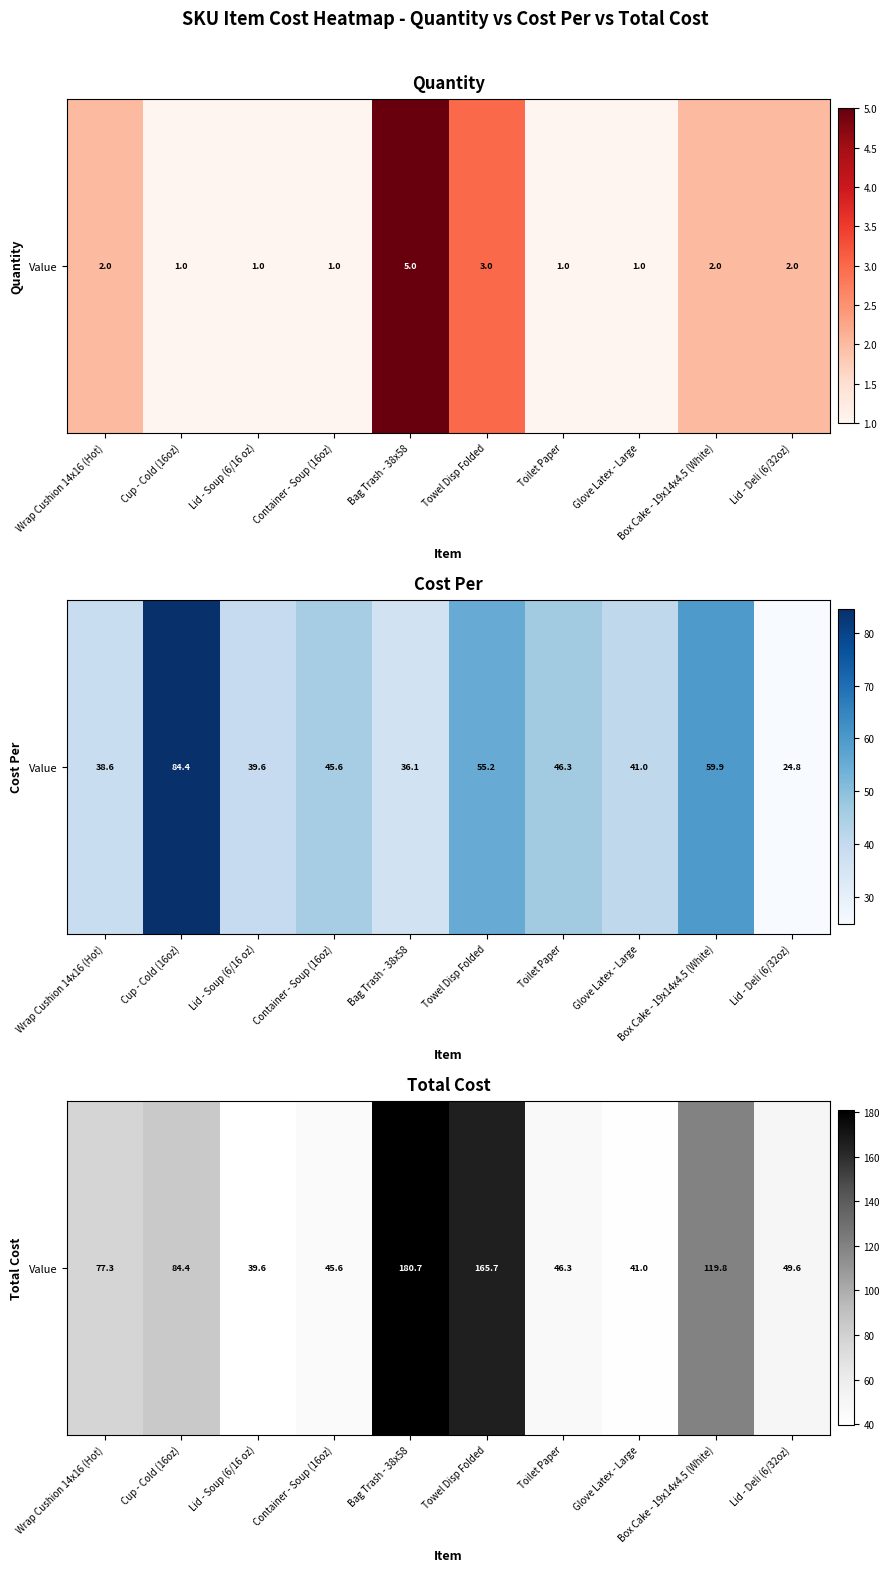

What is the difference between the maximum and minimum values?

141.1